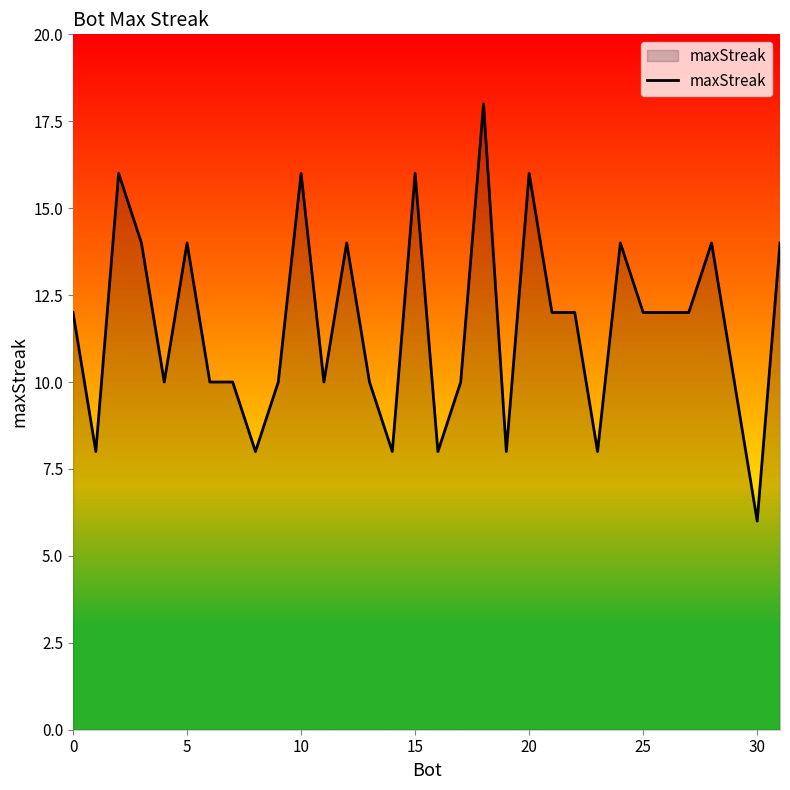

What is the maximum value shown in the chart?

18